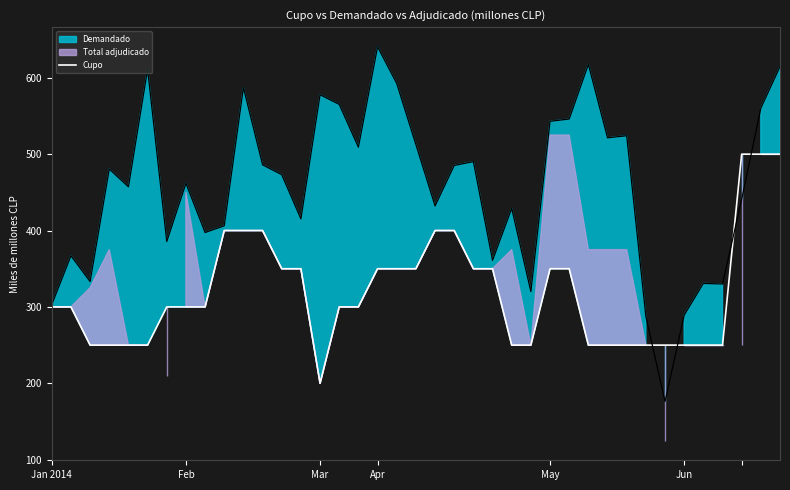

What position from the left is 35?

36